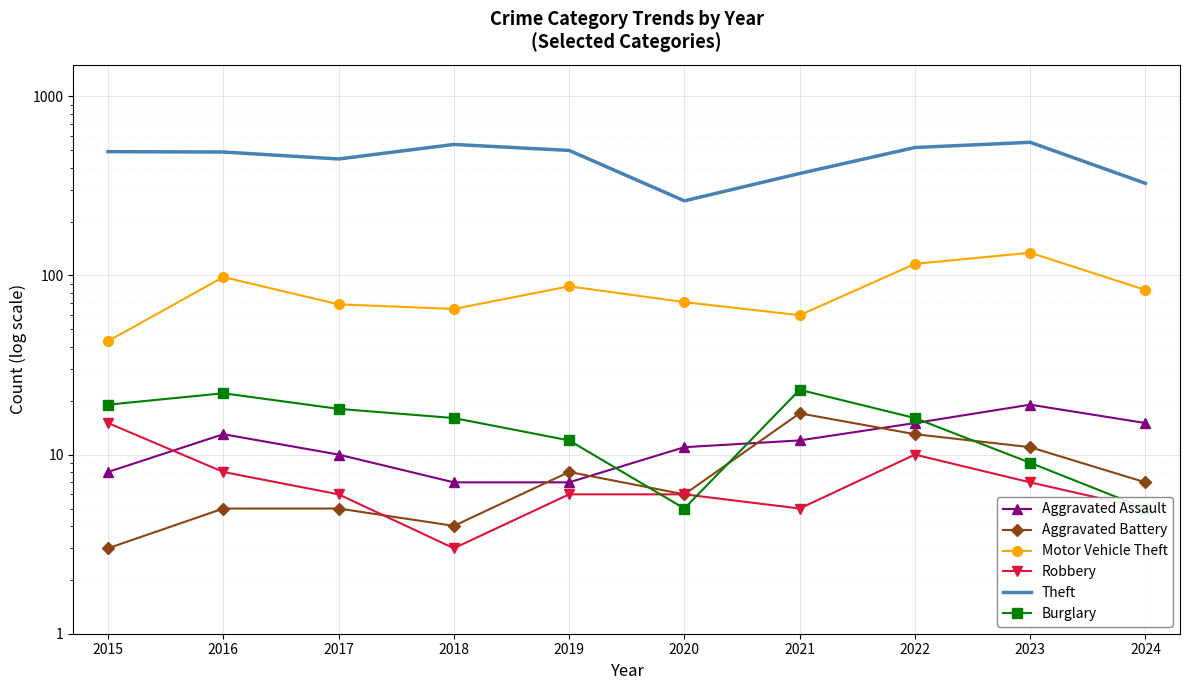

Is it true that Aggravated Battery equals 7 at 2021?

False